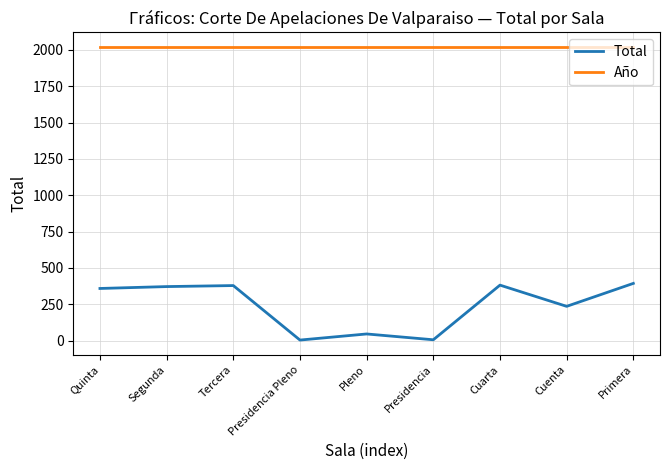

What is the approximate value of Total at Presidencia?

5